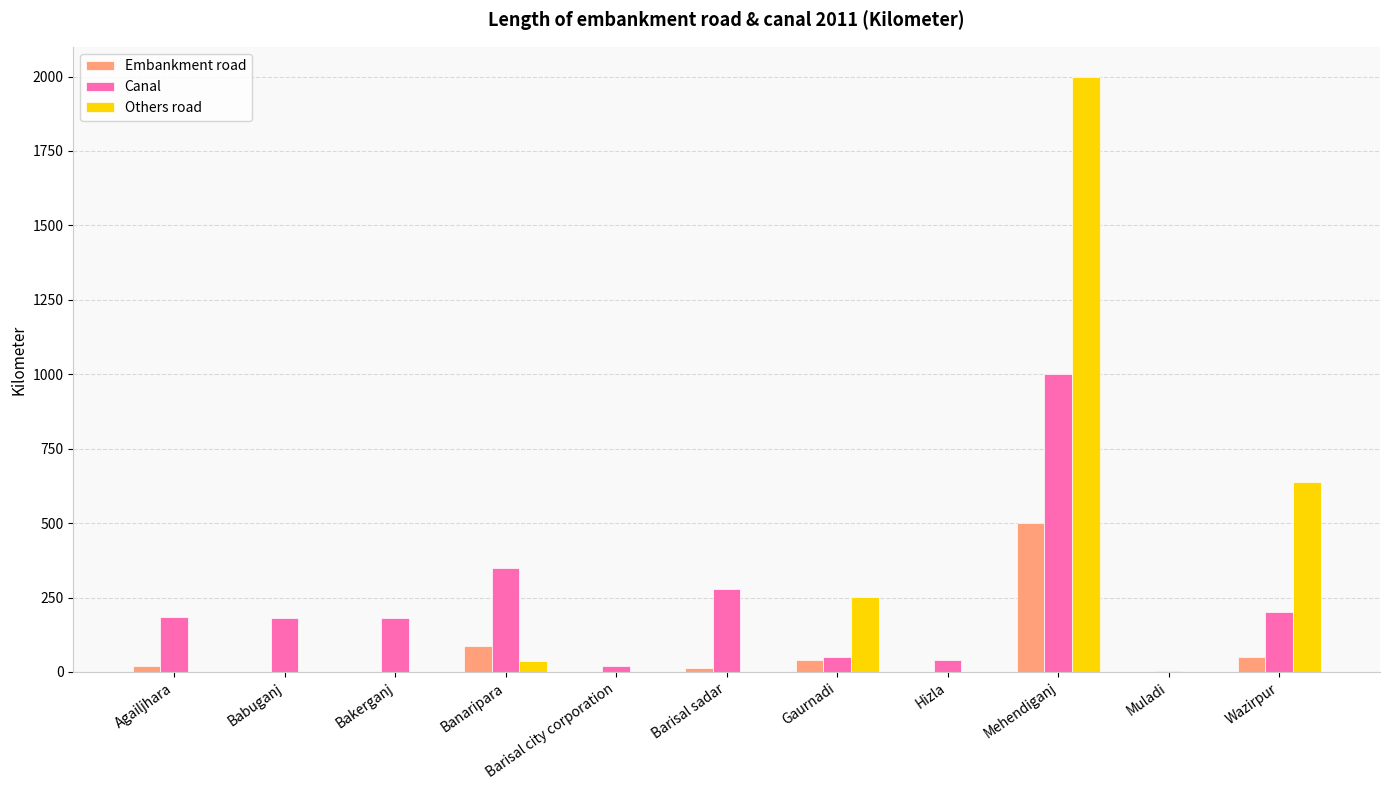

What are all the series names shown in the legend?

Embankment road, Canal, Others road